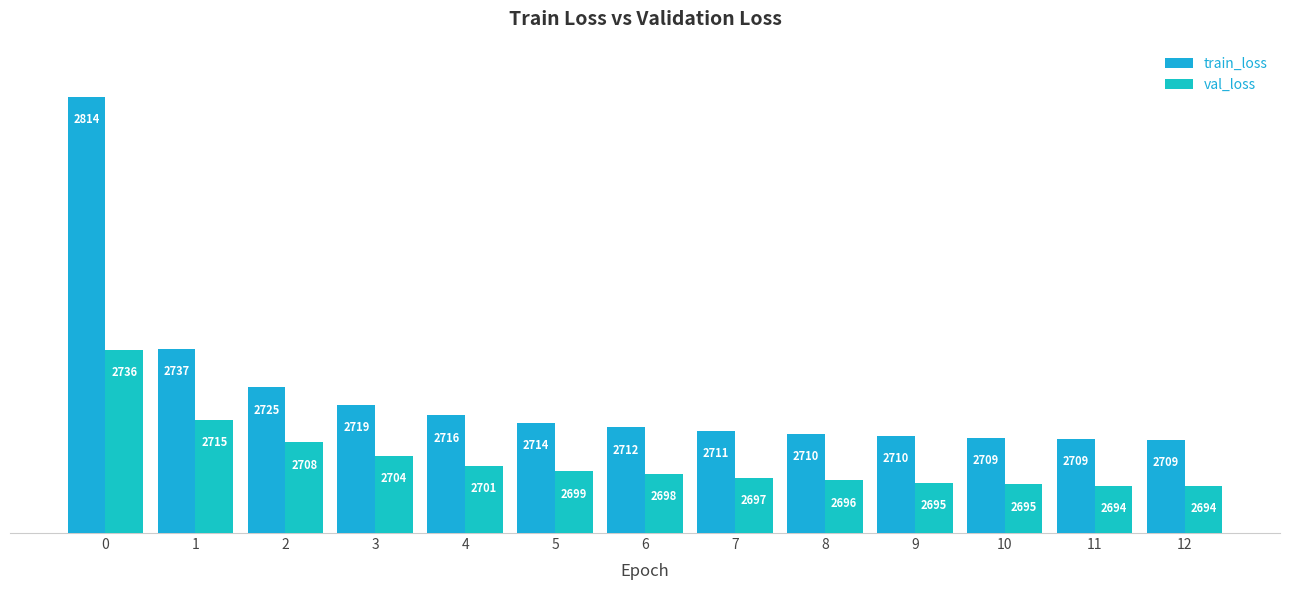

What is the difference between the train_loss values at 10 and 3?

10.0